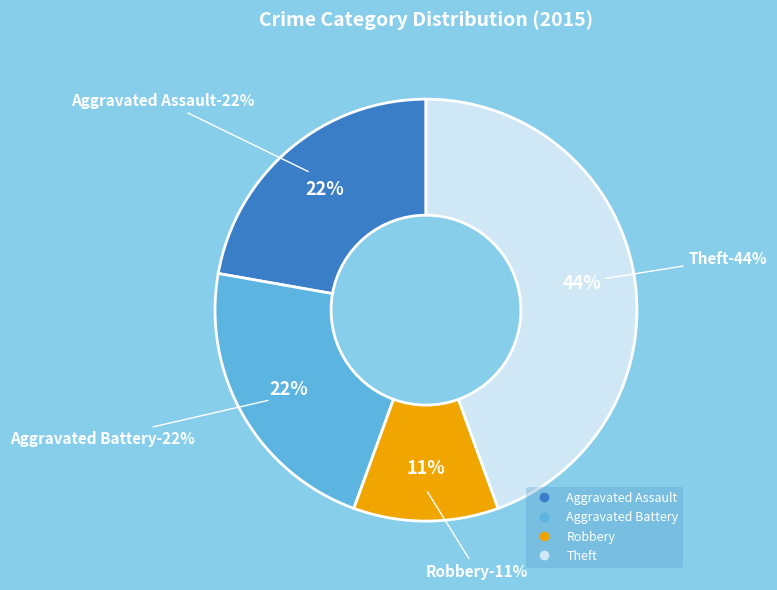

Do Robbery and Motor Vehicle Theft together represent more than half of the pie?

No